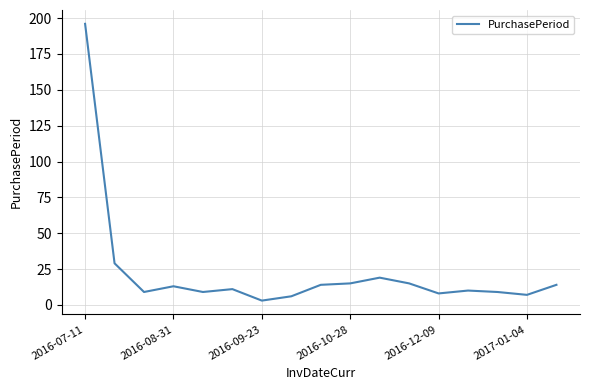

What is the difference between the maximum and minimum values?

193